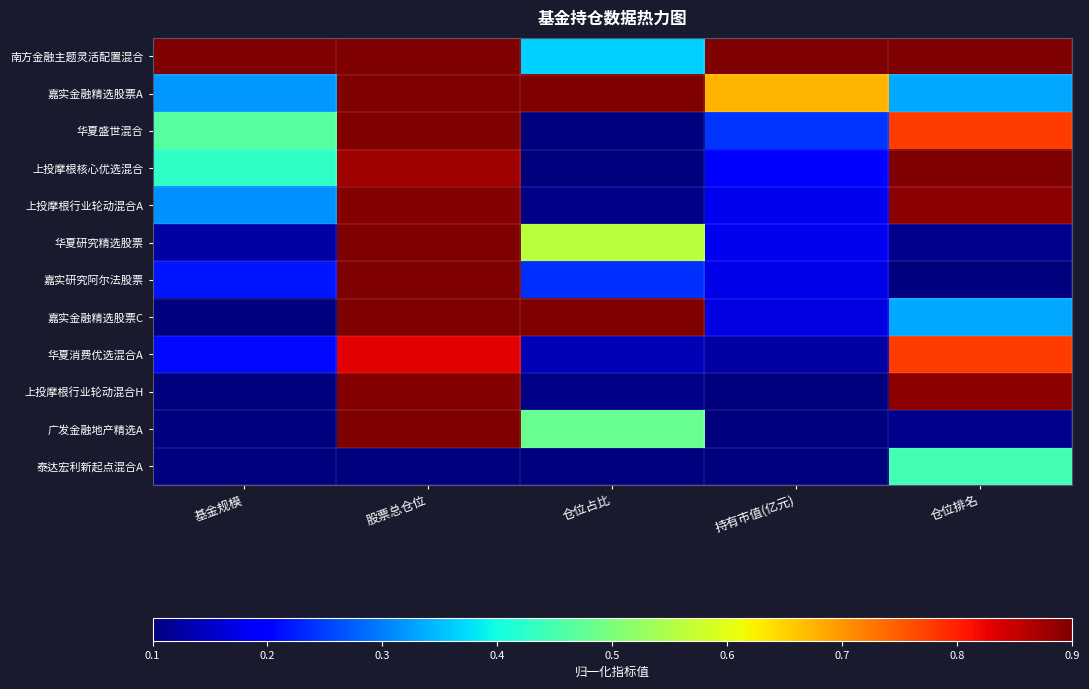

List the series in order of their peak value, lowest first.

泰达宏利新起点混合A, 华夏消费优选混合A, 上投摩根行业轮动混合A, 上投摩根行业轮动混合H, 华夏盛世混合, 广发金融地产精选A, 嘉实研究阿尔法股票, 南方金融主题灵活配置混合, 嘉实金融精选股票A, 上投摩根核心优选混合, 华夏研究精选股票, 嘉实金融精选股票C